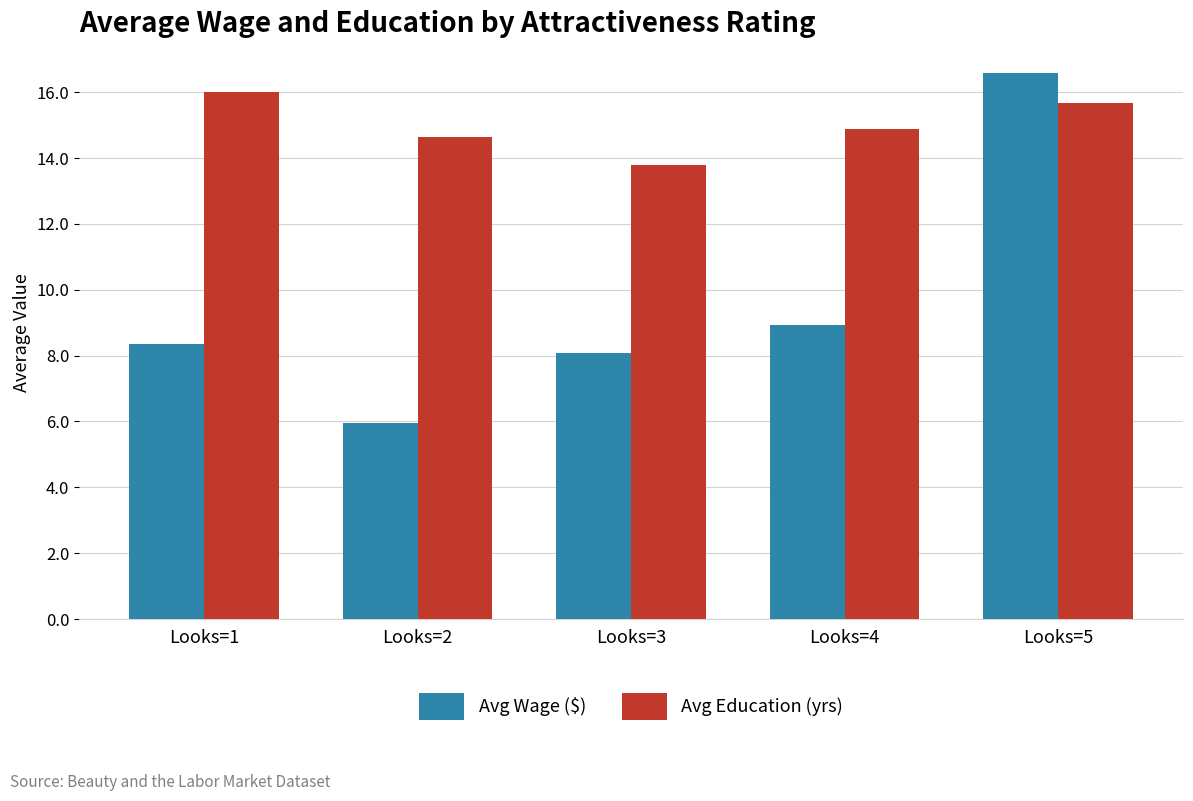

How many series are shown in this chart?

2